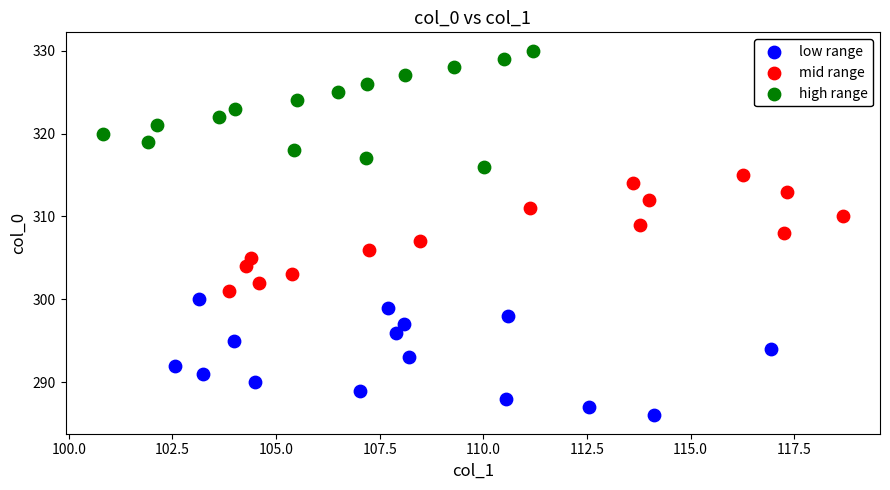

Which series contains the highest Y value?

high range